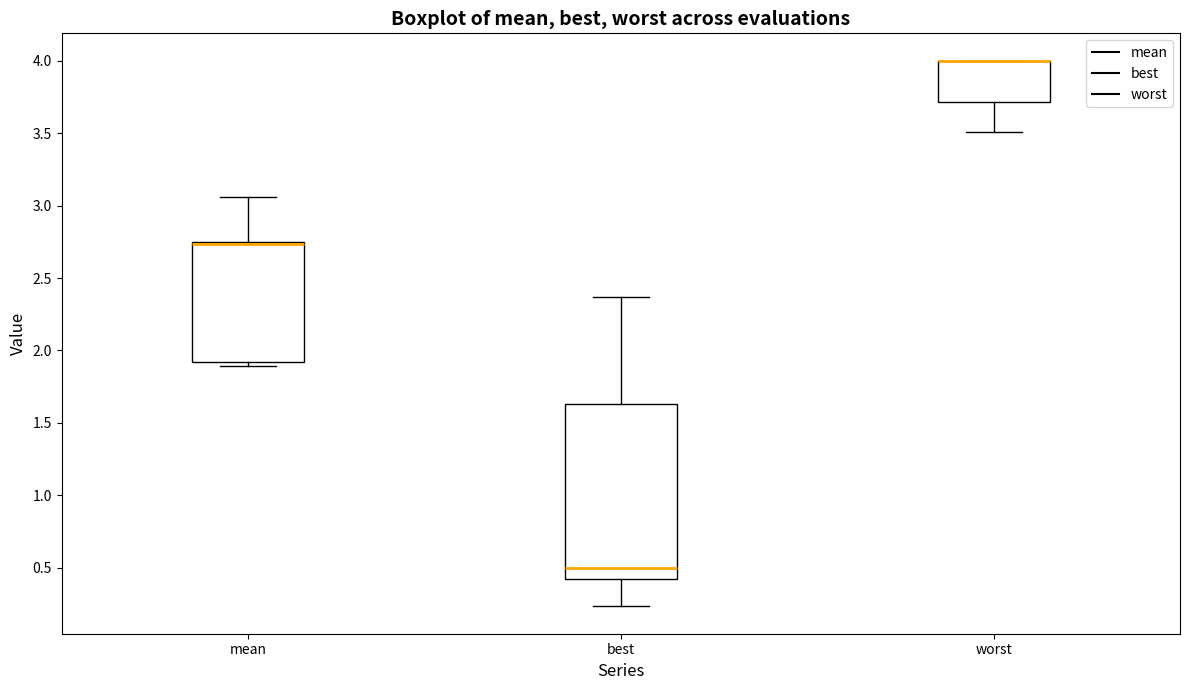

Reading left to right, read every box against the y-axis: the position of its median line, the range the box covers, and the ends of its whiskers. The values are not printed on the chart, so give them approximately, as read against the axis.

mean: median 2.75 (drawn on the box's upper edge), box 1.90 to 2.75, whiskers 1.90 (just below the box's lower edge) to 3.05
best: median 0.50, box 0.40 to 1.65, whiskers 0.25 to 2.35
worst: median 4.00 (drawn on the box's upper edge), box 3.70 to 4.00, whiskers 3.50 to 4.00